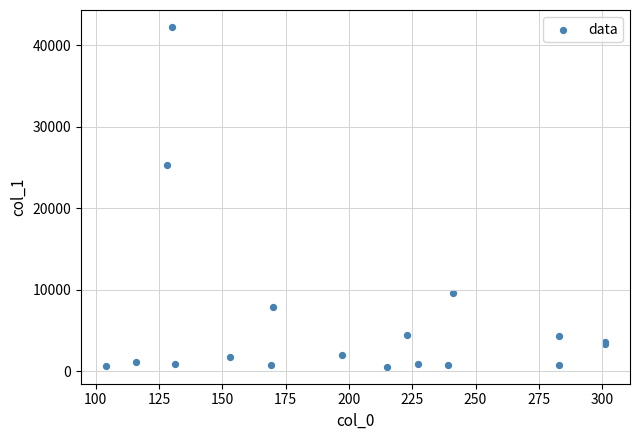

What Y value in the scatter plot is closest to 21411?

25263.1